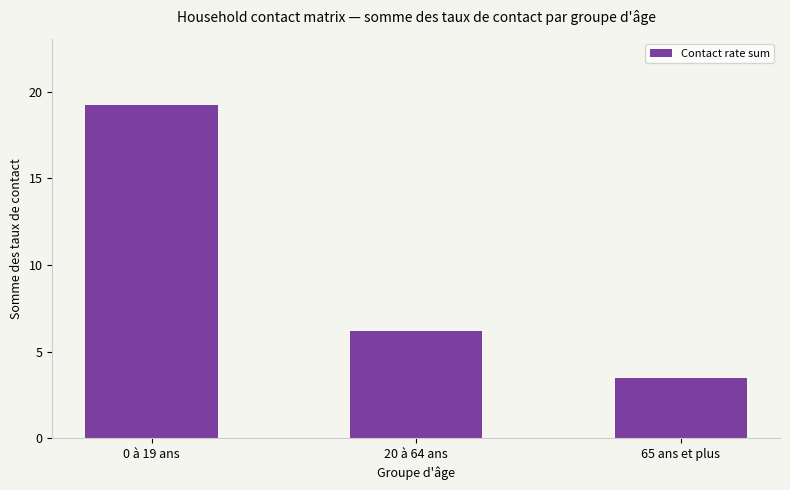

What is the value of the 2nd bar from the left?

6.2